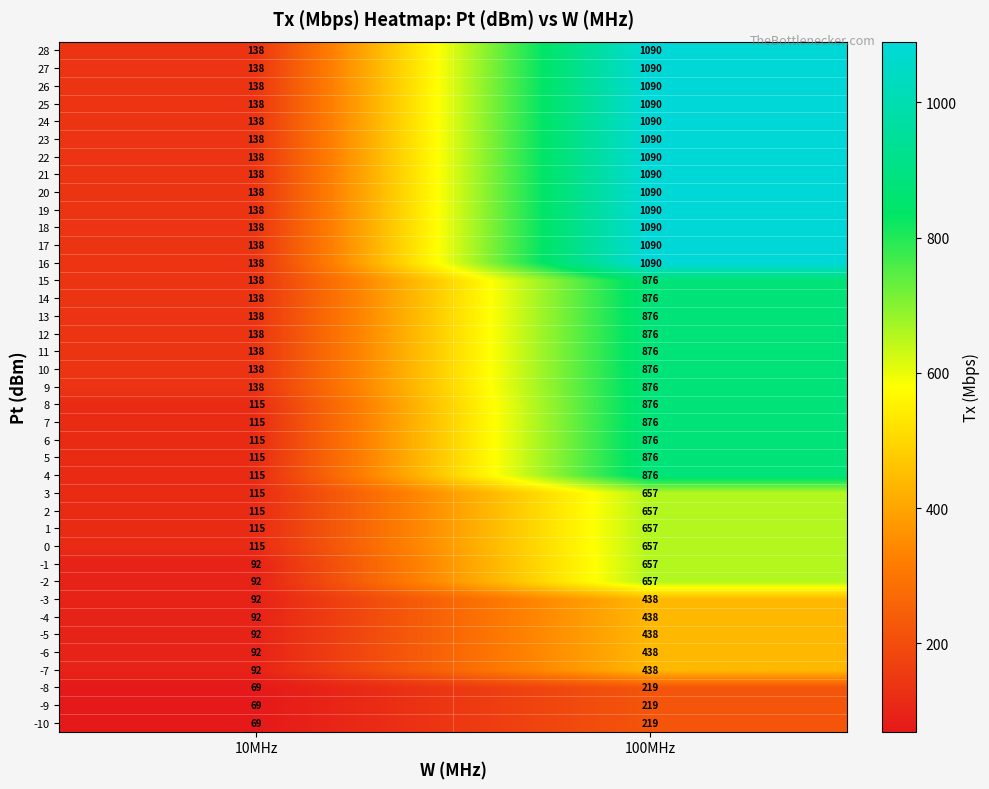

The value of 5 at 10MHz is 202. True or false?

False